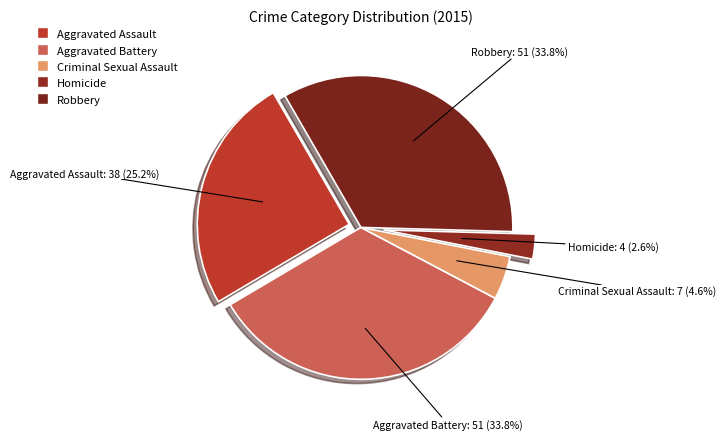

To the nearest percent, what is the difference between the Aggravated Assault and Robbery slice percentages?

9%